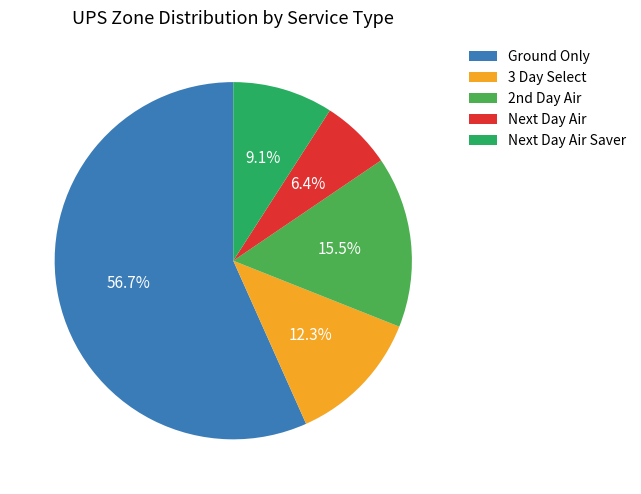

What is the majority slice?

Ground Only